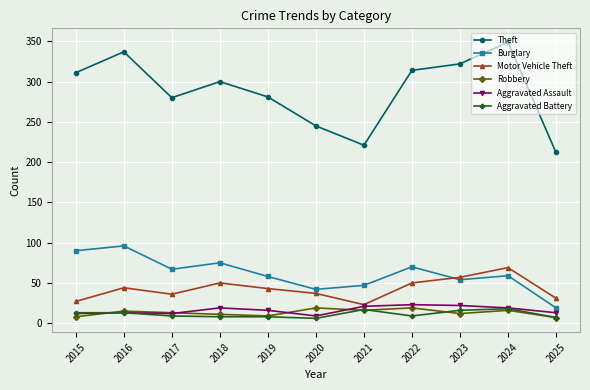

What is the value of the Motor Vehicle Theft point at the 10th from the left?

69